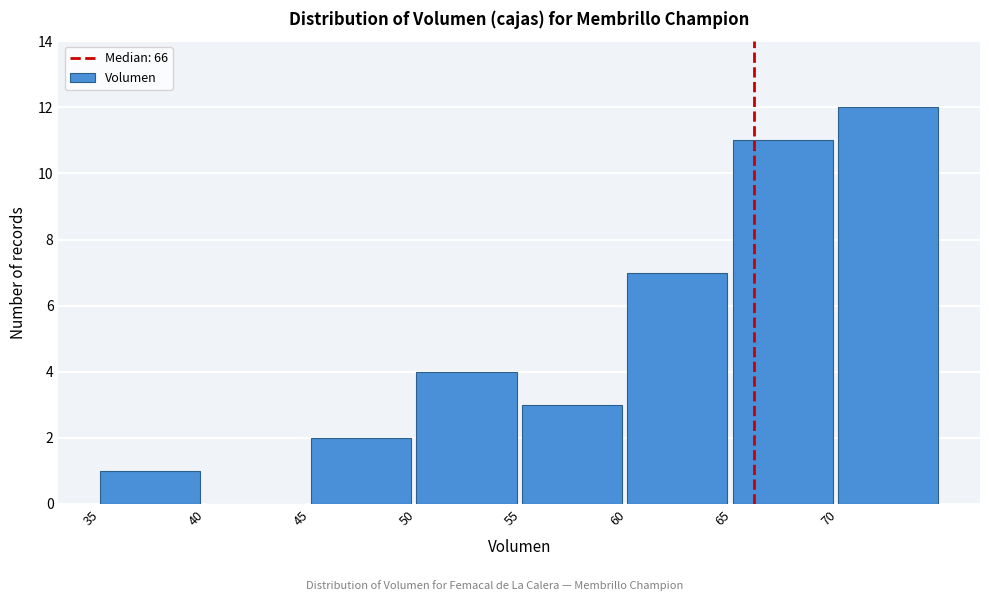

Reading left to right, list every bar in this chart as the range it spans on the x-axis followed by its height. The values are not printed on the chart, so give them approximately, as read against the axis.

35 to 40: 1
40 to 45: 0
45 to 50: 2
50 to 55: 4
55 to 60: 3
60 to 65: 7
65 to 70: 11
70 to 75: 12